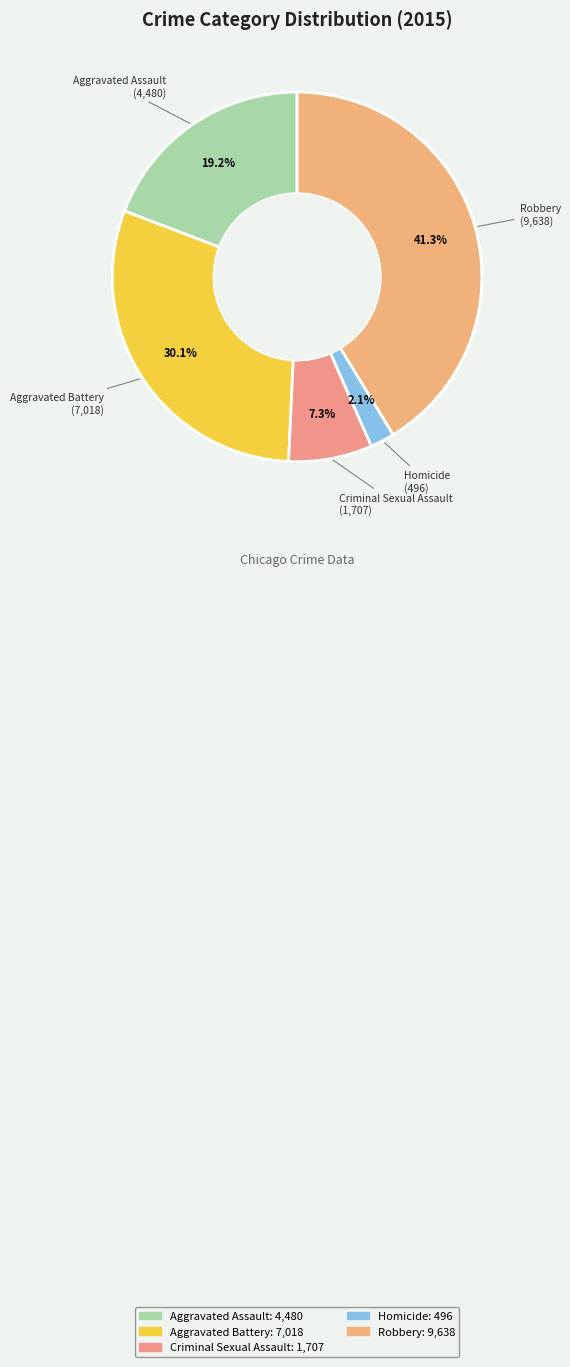

To the nearest percent, what percentage of the pie is Criminal Sexual Assault?

7%